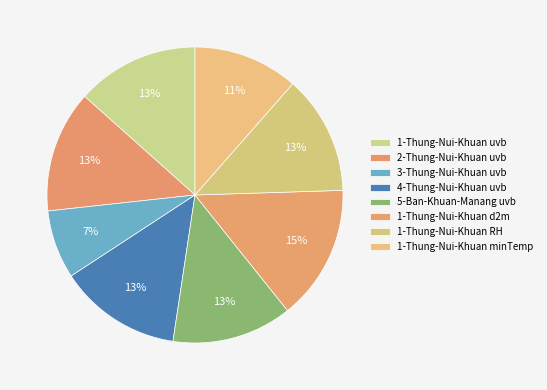

Which category has the smallest portion of the pie?

3-Thung-Nui-Khuan uvb